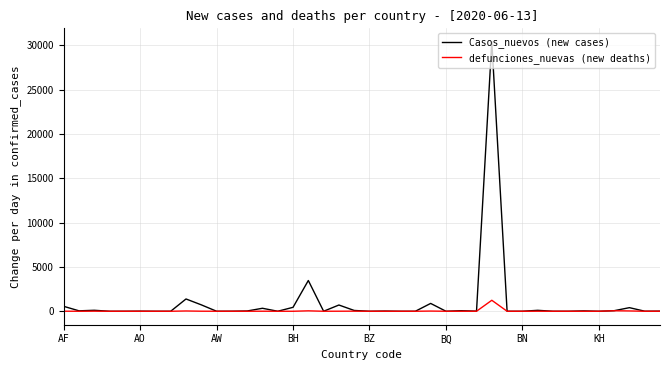

Which series has the largest range (max minus min)?

Casos_nuevos (new cases)